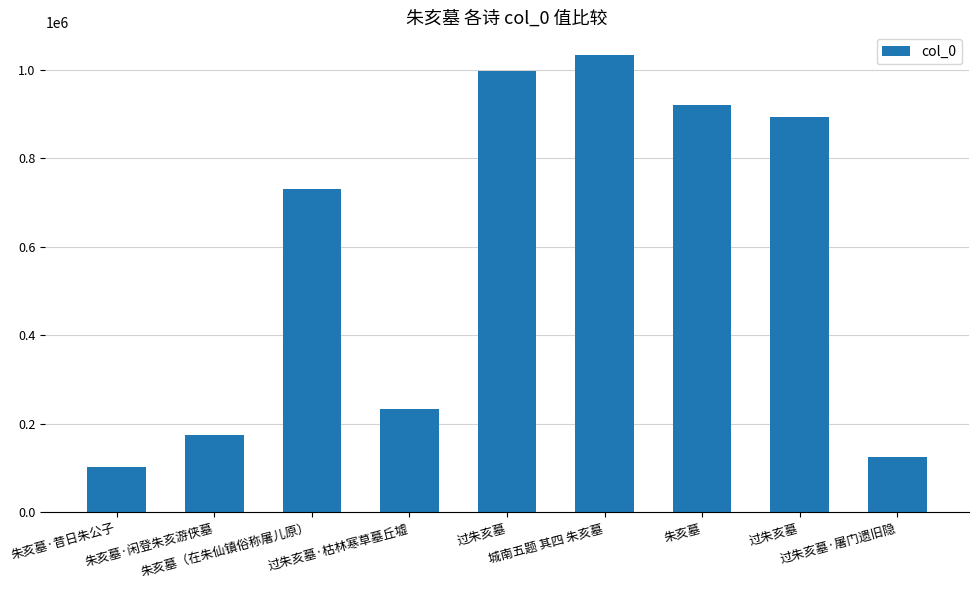

What is the label of the 3rd bar from the left?

朱亥墓（在朱仙镇俗称屠儿原）